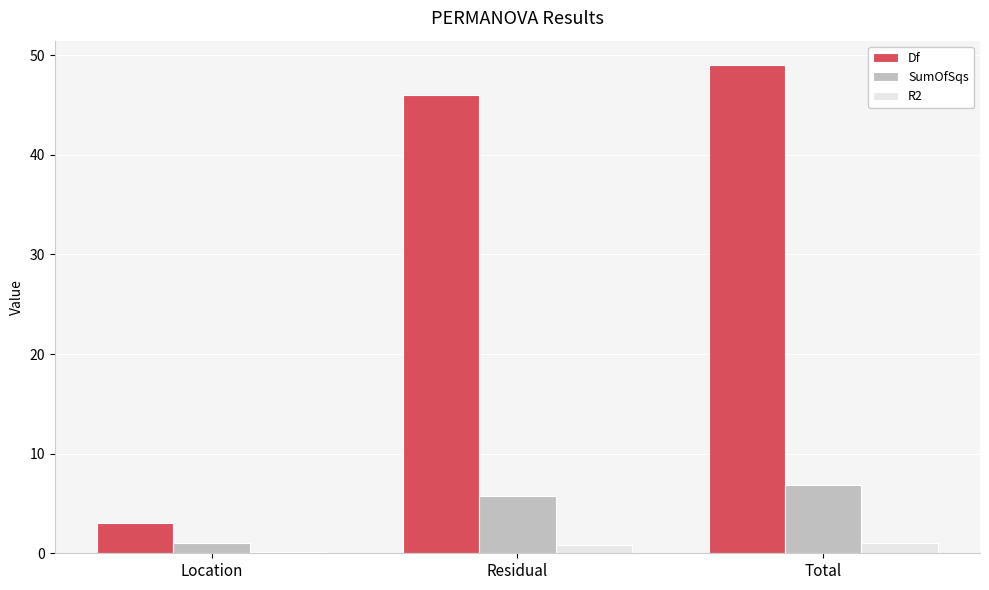

What is the spread (max minus min) of values at Residual?

45.1